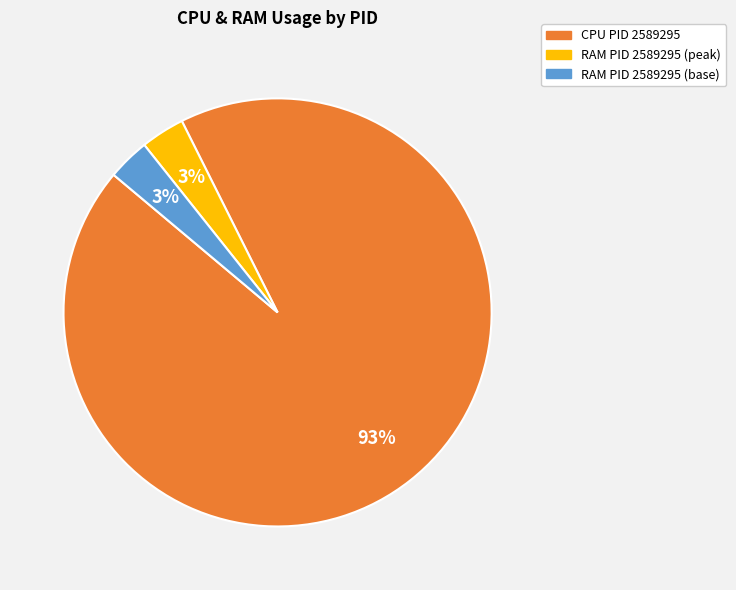

Is it true that RAM PID 2589295 (peak) is 17% of the pie?

False